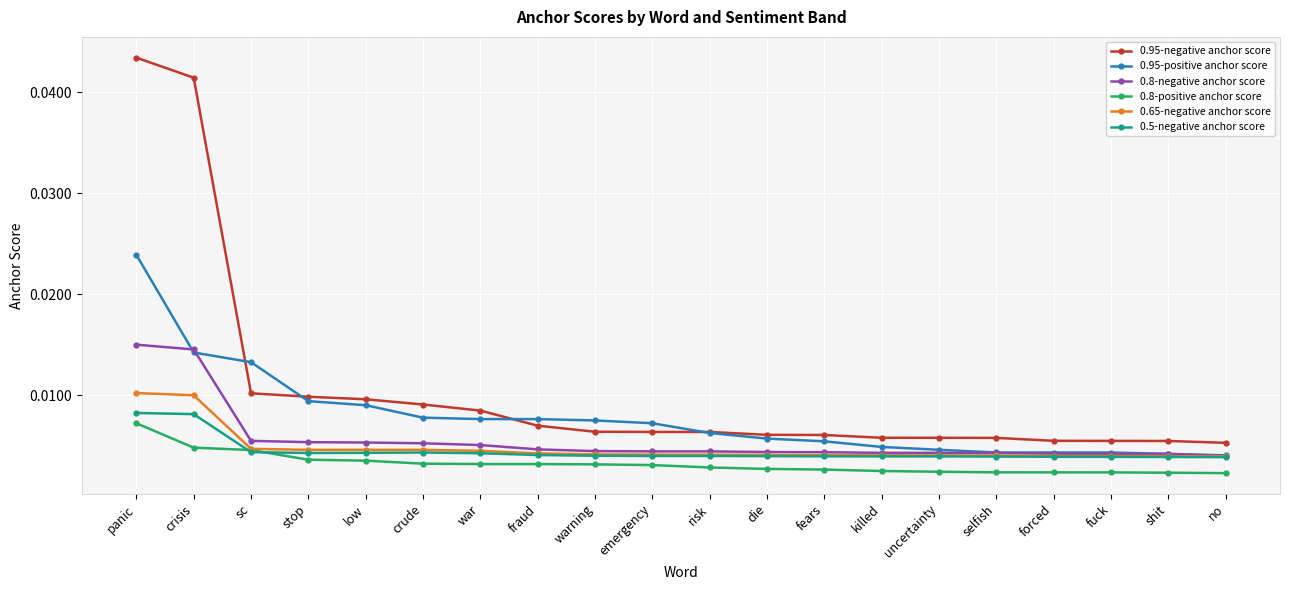

What is the label of the 20th point from the left?

no